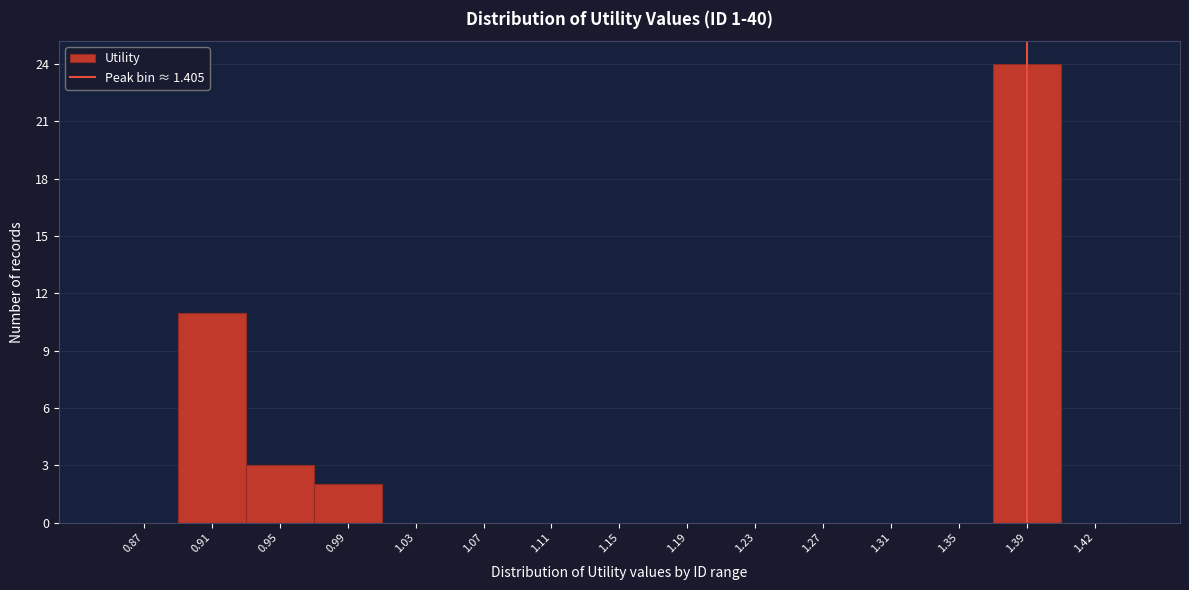

Reading left to right, extract all data points from this chart.

0.87=0	0.91=11	0.95=3	0.99=2	1.03=0	1.07=0	1.11=0	1.15=0	1.19=0	1.23=0	1.27=0	1.31=0	1.35=0	1.39=24	1.42=0